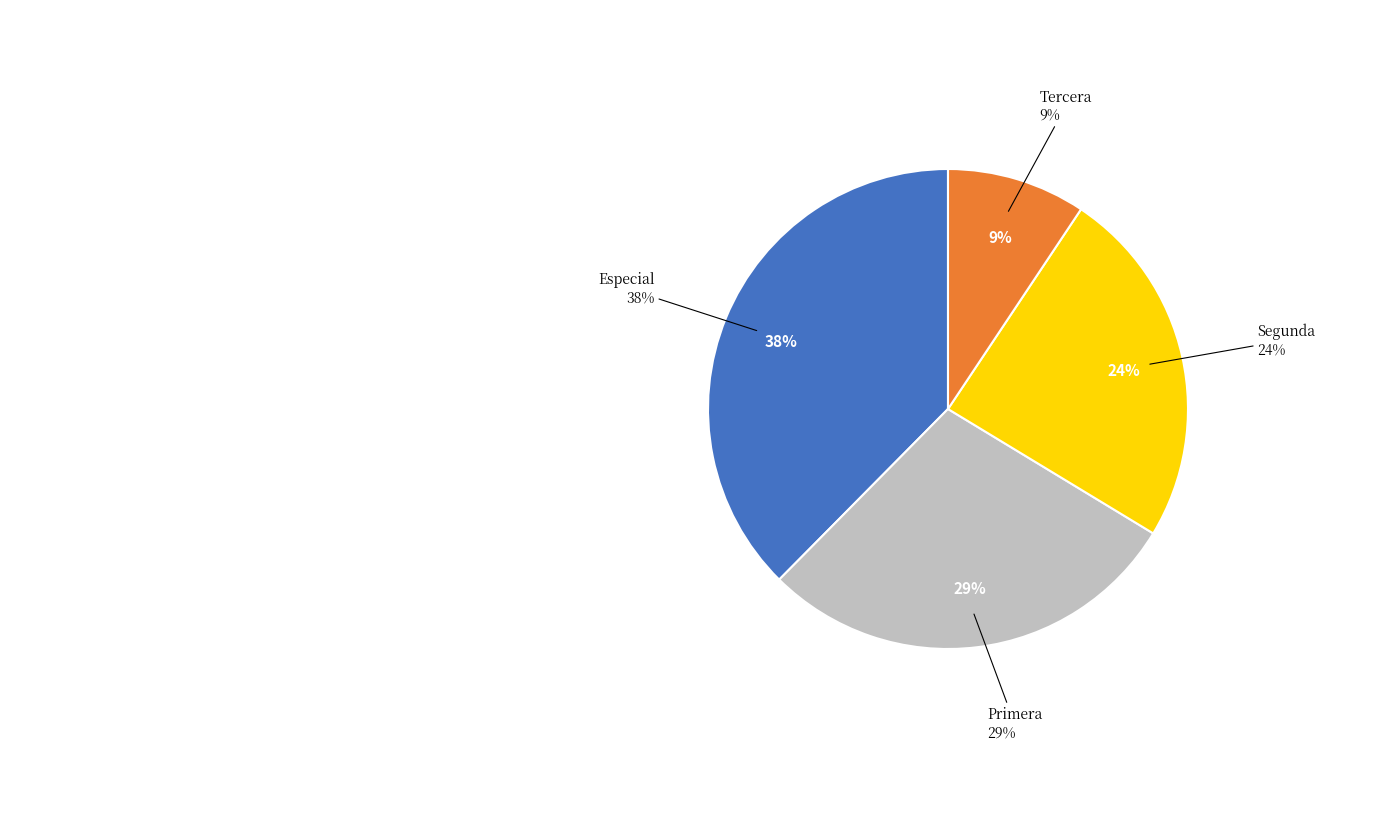

True or false: Primera accounts for 16% of the total.

False